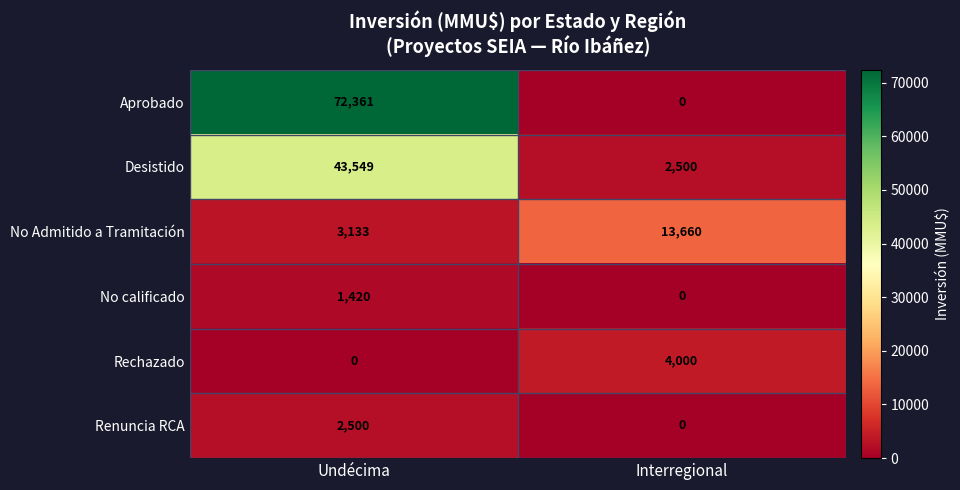

Which series has the largest total across all categories?

Aprobado